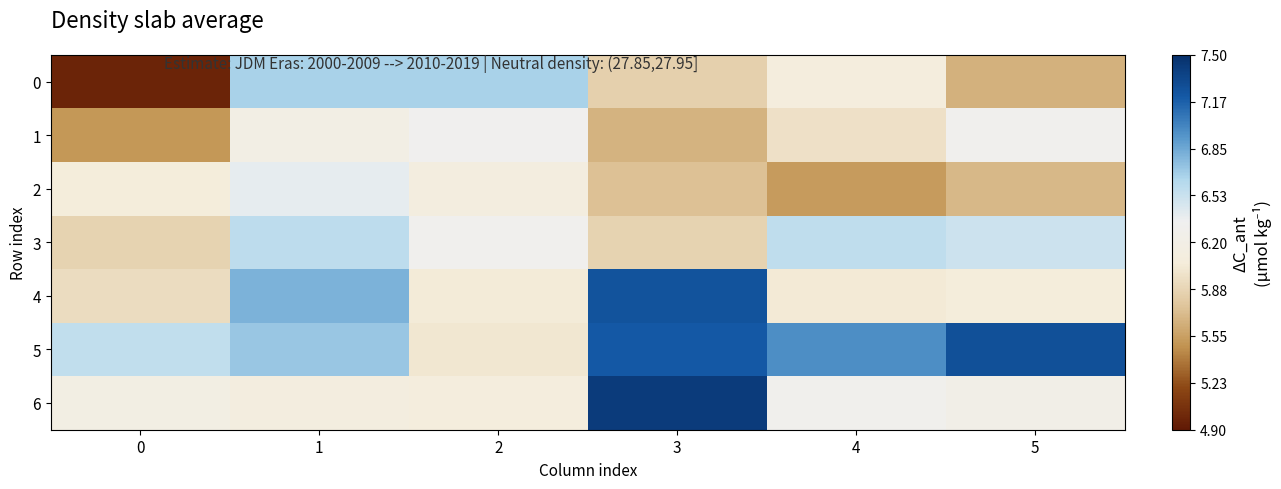

Reading left to right, what are all the values shown in this chart?

0: 0=5.0	1=6.7	2=6.7	3=5.8	4=6.1	5=5.6
1: 0=5.5	1=6.2	2=6.3	3=5.7	4=6.0	5=6.3
2: 0=6.1	1=6.4	2=6.1	3=5.7	4=5.5	5=5.7
3: 0=5.9	1=6.6	2=6.3	3=5.9	4=6.6	5=6.5
4: 0=5.9	1=6.8	2=6.0	3=7.3	4=6.0	5=6.1
5: 0=6.6	1=6.7	2=6.0	3=7.2	4=7.0	5=7.3
6: 0=6.2	1=6.1	2=6.1	3=7.4	4=6.3	5=6.2